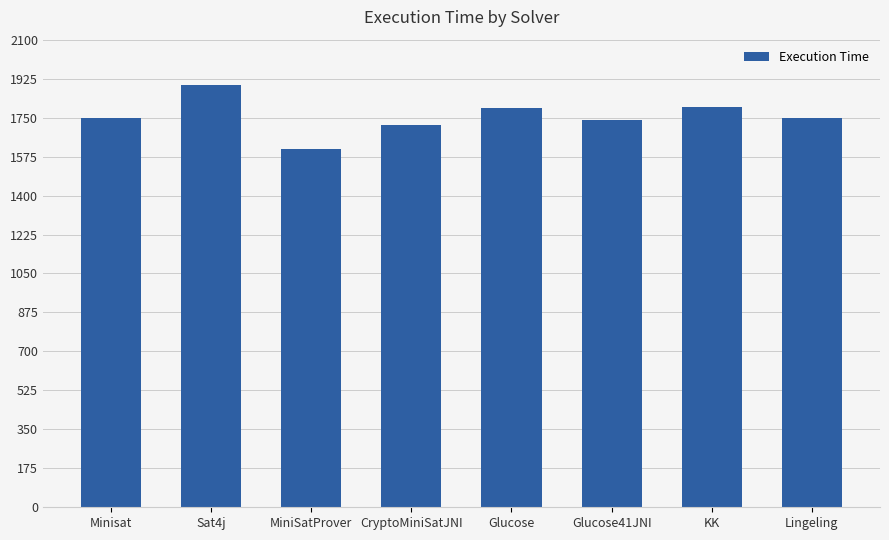

Which category has the lowest value across all series?

MiniSatProver